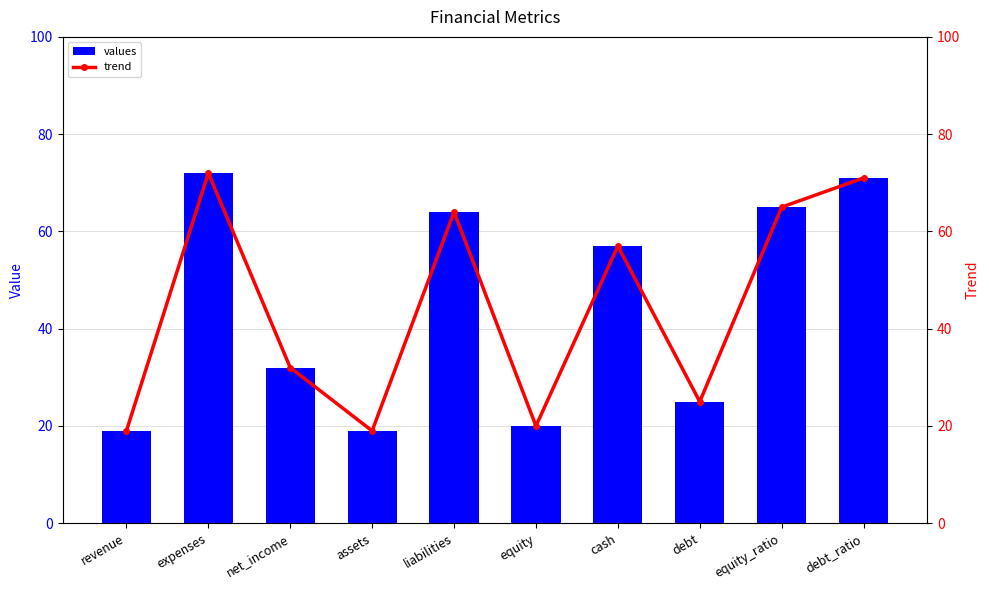

What is the difference between the second highest and second lowest values in the trend series?

52